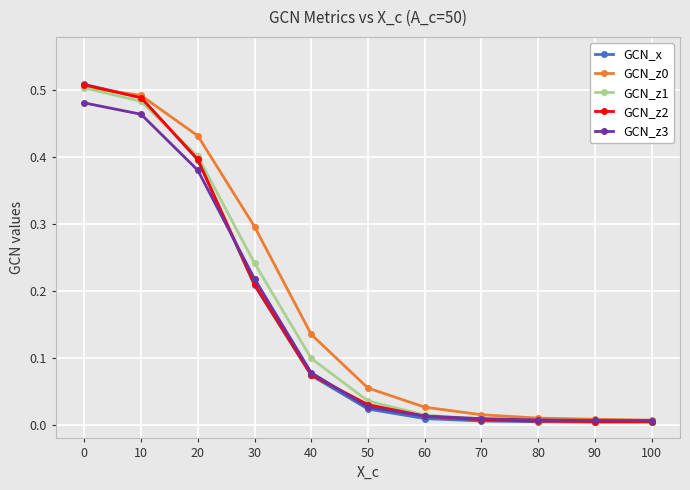

Is this an area chart (filled region under the line)?

No